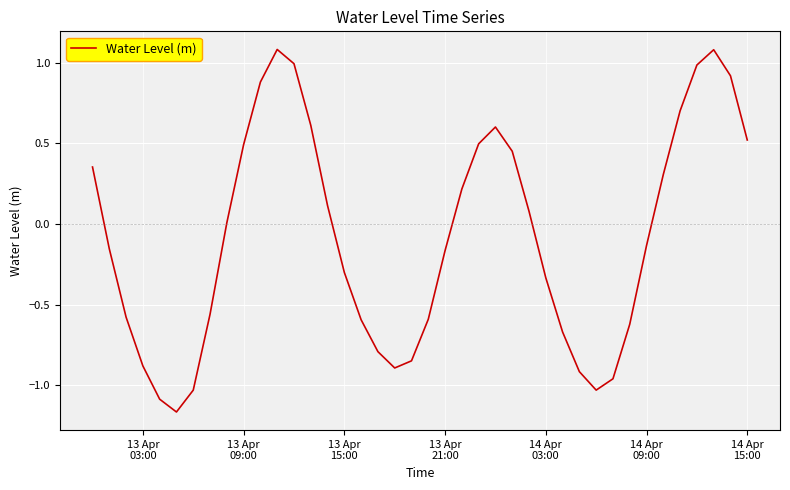

What is the difference between the maximum and minimum values?

2.2